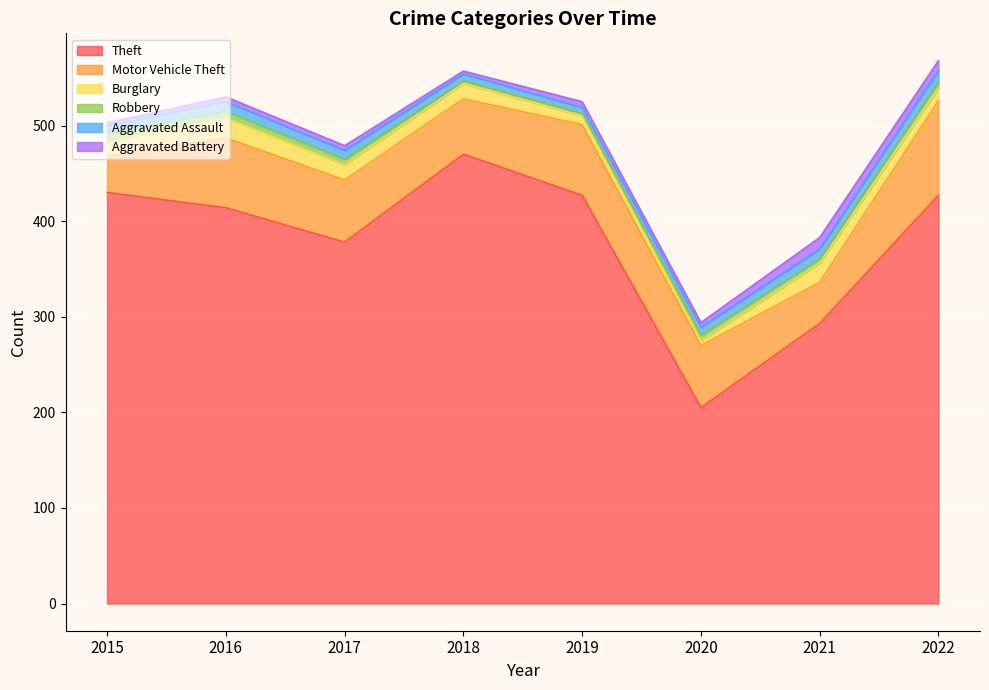

How many values in the Motor Vehicle Theft series exceed 65?

3